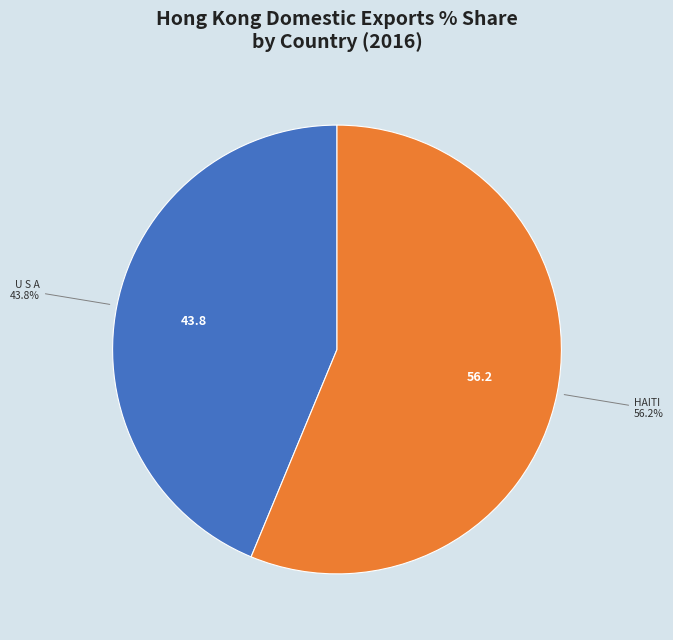

Between U S A and HAITI, which is larger?

HAITI